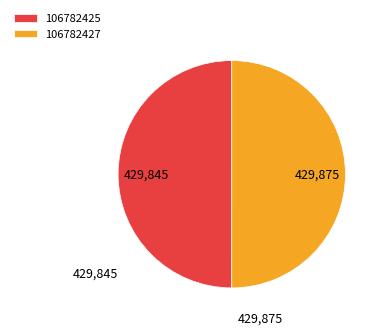

Approximately how many times larger is the value at 106782425 compared to 106782427?

1.0